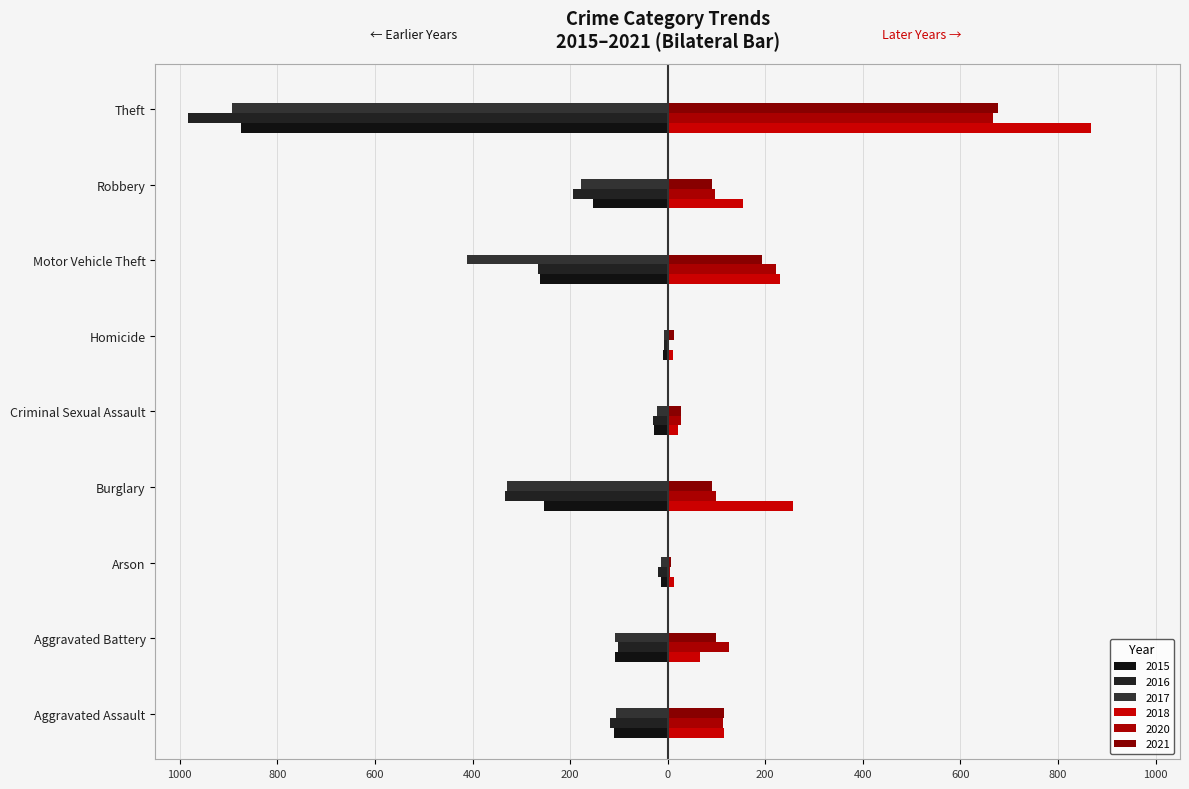

Is the value of 2018 at Theft greater than the value of 2015 at Motor Vehicle Theft?

Yes